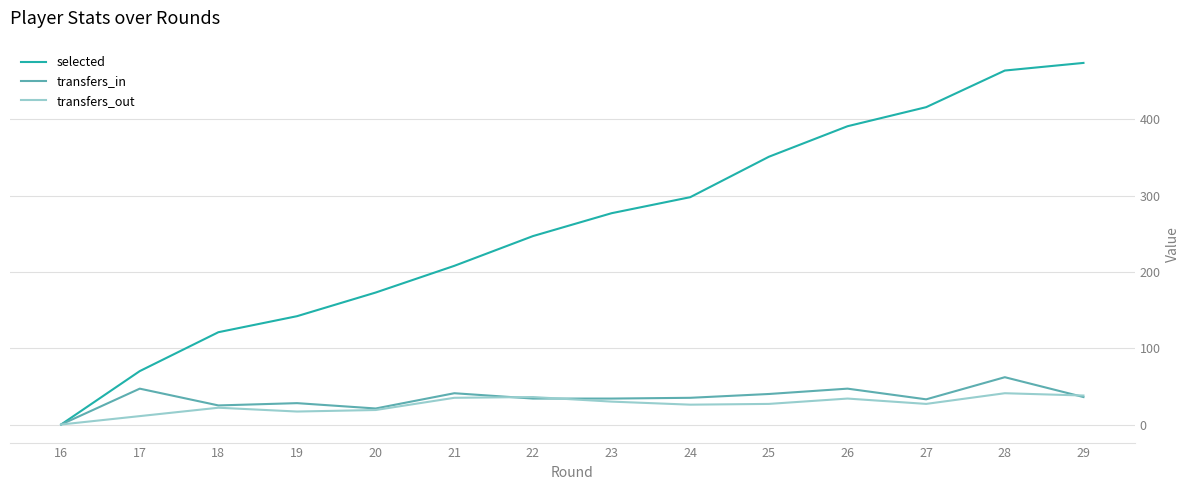

What is the highest value of the transfers_out series?

41